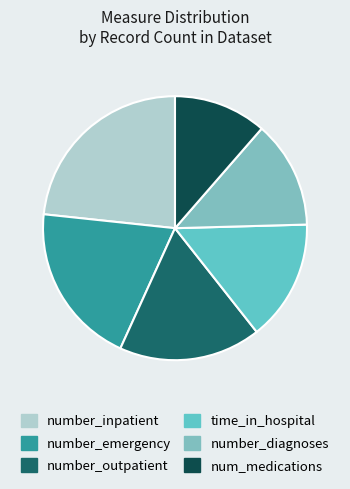

Rank the categories by value from lowest to highest.

num_medications, number_diagnoses, time_in_hospital, number_outpatient, number_emergency, number_inpatient